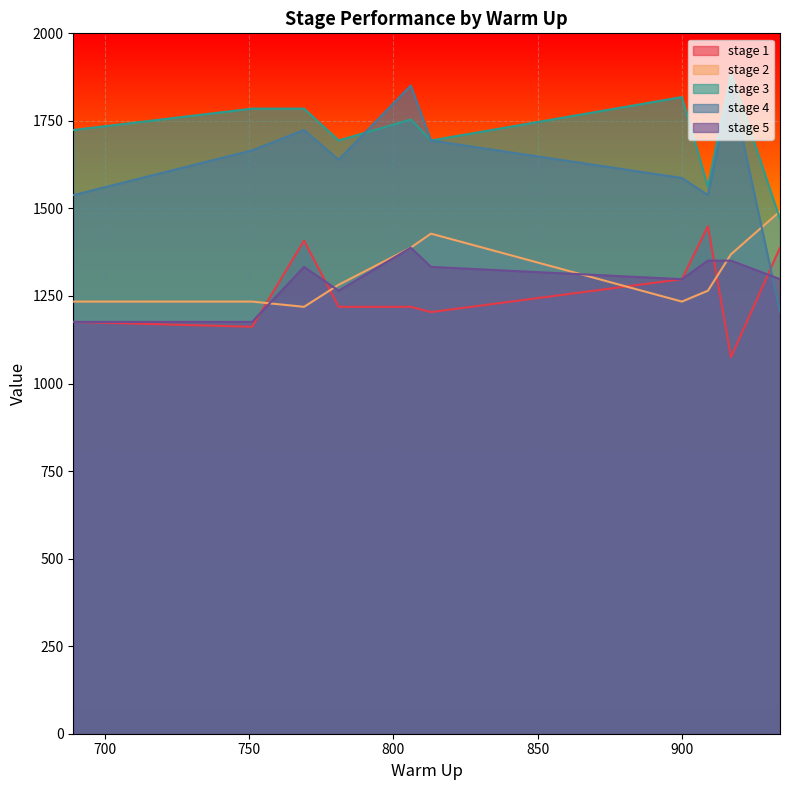

Reading left to right, list all the values displayed in this chart.

stage 1: 769=1408	900=1298	813=1204	909=1449	806=1219	751=1162	689=1176	781=1219	934=1388	917=1075
stage 2: 769=1219	900=1234	813=1428	909=1265	806=1388	751=1234	689=1234	781=1282	934=1492	917=1369
stage 3: 769=1785	900=1818	813=1694	909=1562	806=1754	751=1785	689=1724	781=1694	934=1470	917=1886
stage 4: 769=1724	900=1587	813=1694	909=1538	806=1851	751=1666	689=1538	781=1639	934=1204	917=1851
stage 5: 769=1333	900=1298	813=1333	909=1351	806=1388	751=1176	689=1176	781=1265	934=1298	917=1351